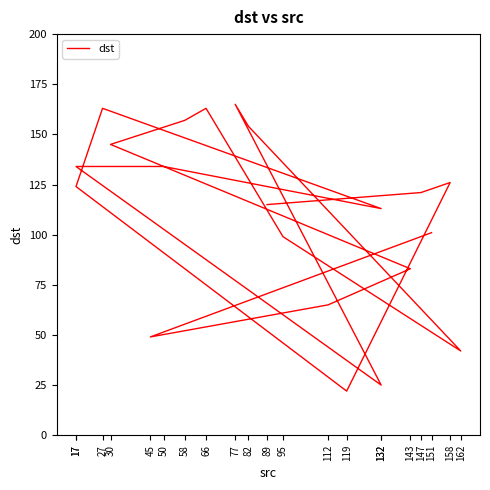

What is the difference between the values at 162 and 77?

123